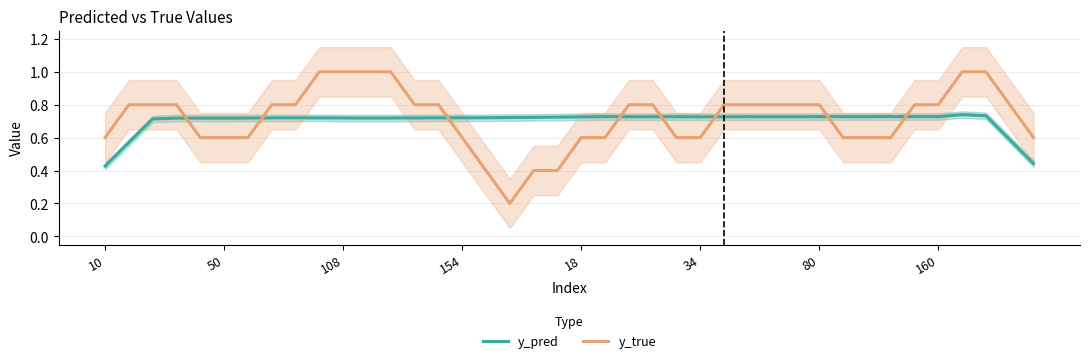

Count the y_pred values in the range 0 to 1.

40